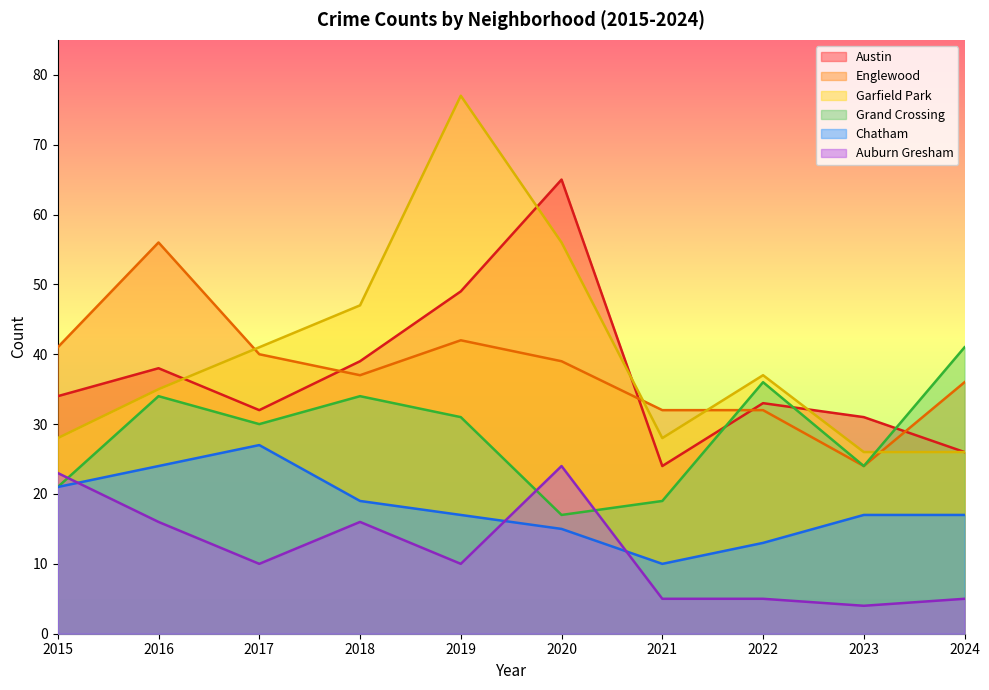

In Grand Crossing, how many points are higher than both neighbors (excluding endpoints)?

3